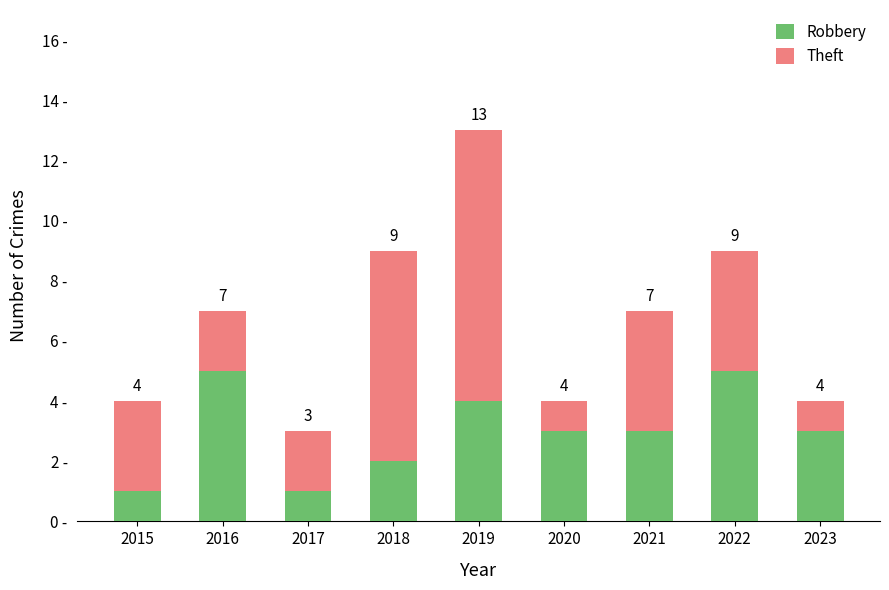

What are all the series names shown in the legend?

Robbery, Theft